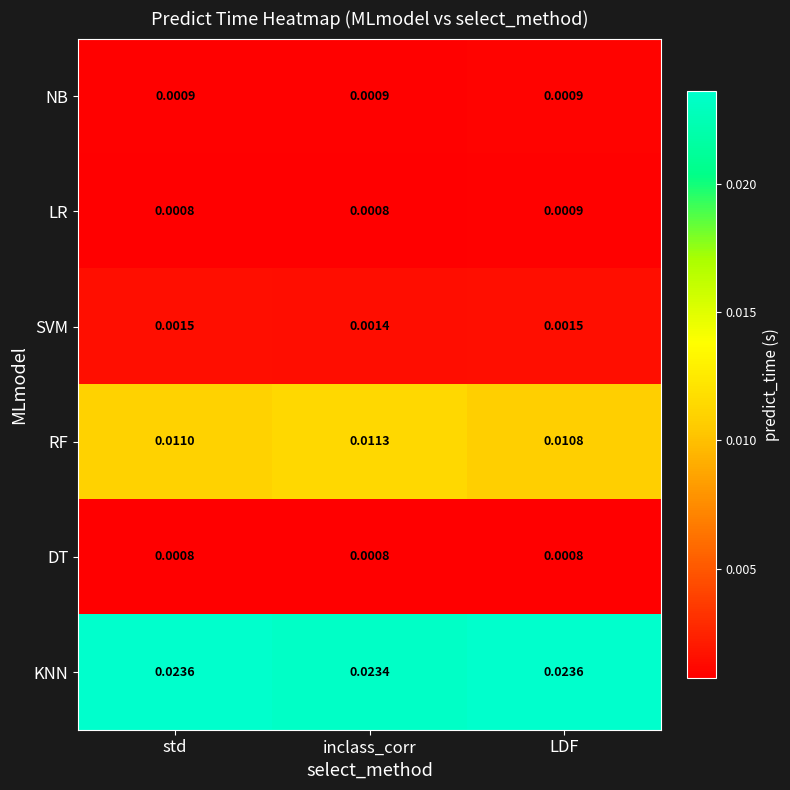

Which series changed the most between std and inclass_corr?

RF